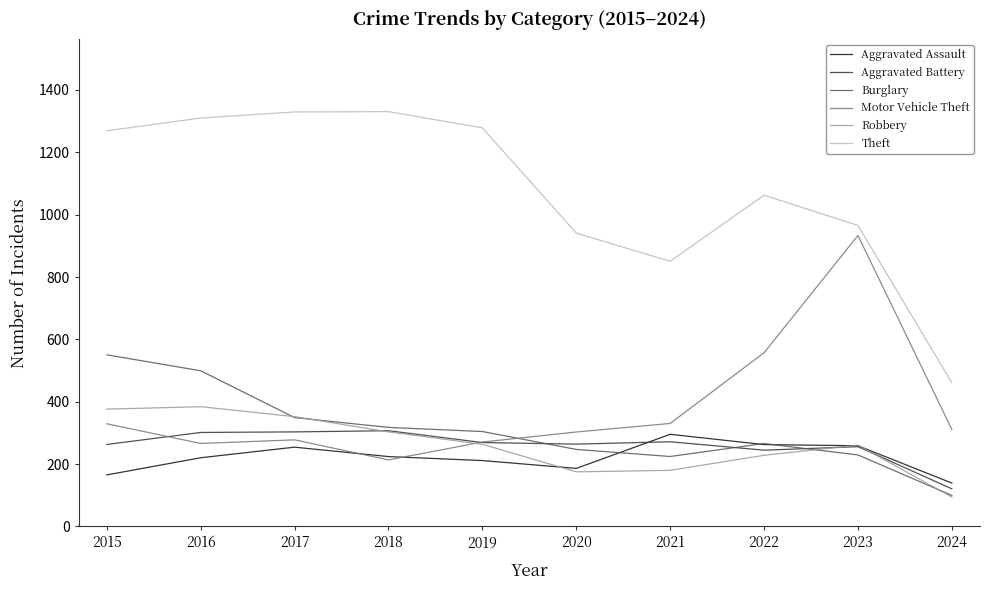

What are all the series names shown in the legend?

Aggravated Assault, Aggravated Battery, Burglary, Motor Vehicle Theft, Robbery, Theft